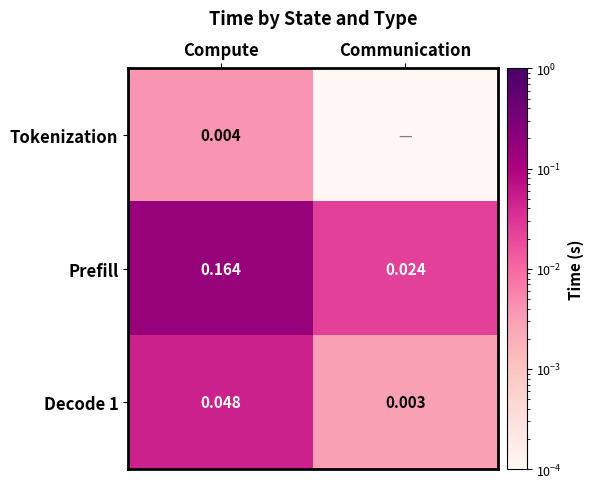

List the labels in order of Decode 1 value, largest first.

Compute, Communication